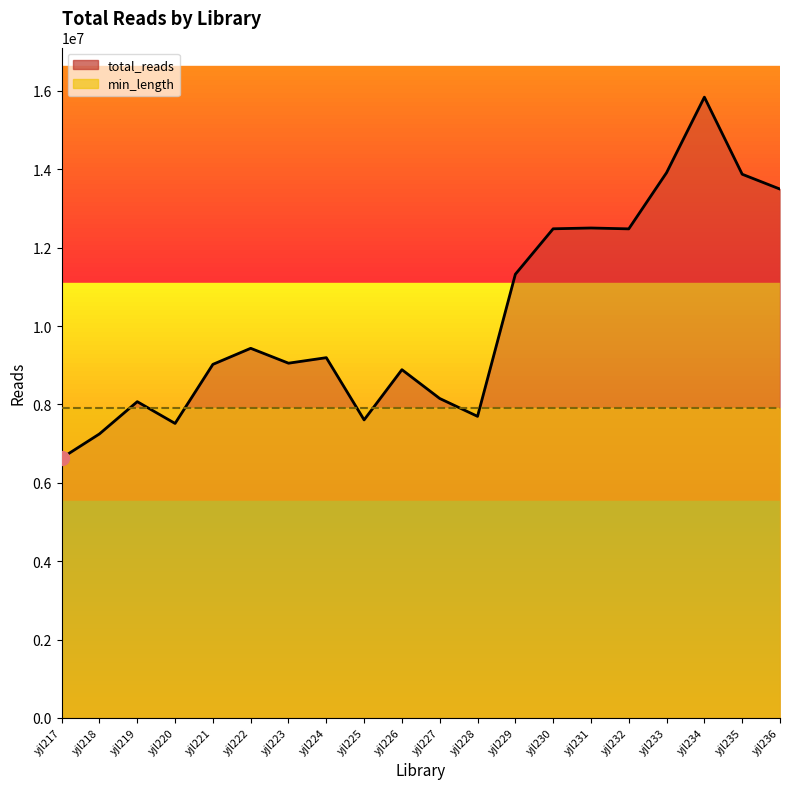

What is the difference between the maximum and minimum values in the total_reads line series?

9209484.0